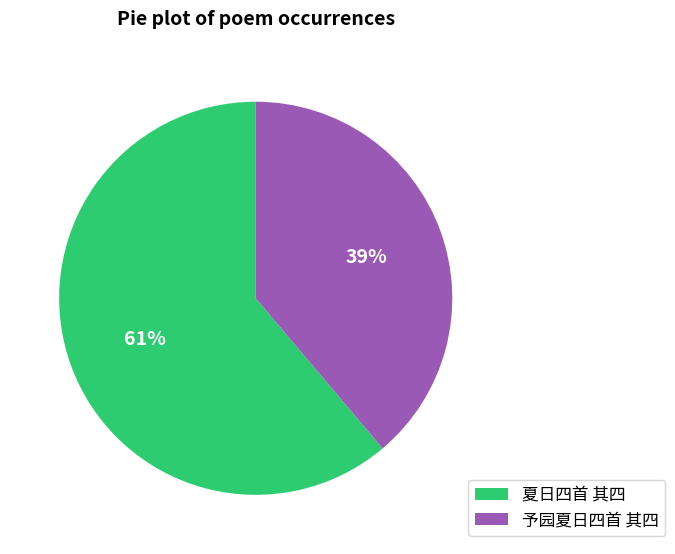

Which category accounts for the majority?

夏日四首 其四